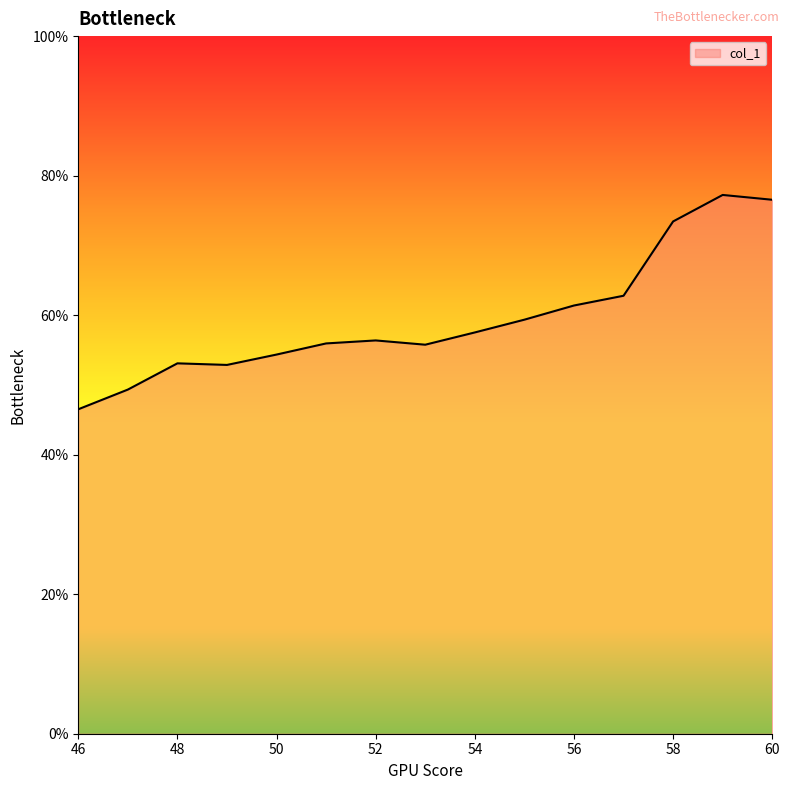

What is the maximum value shown in the chart?

77.2